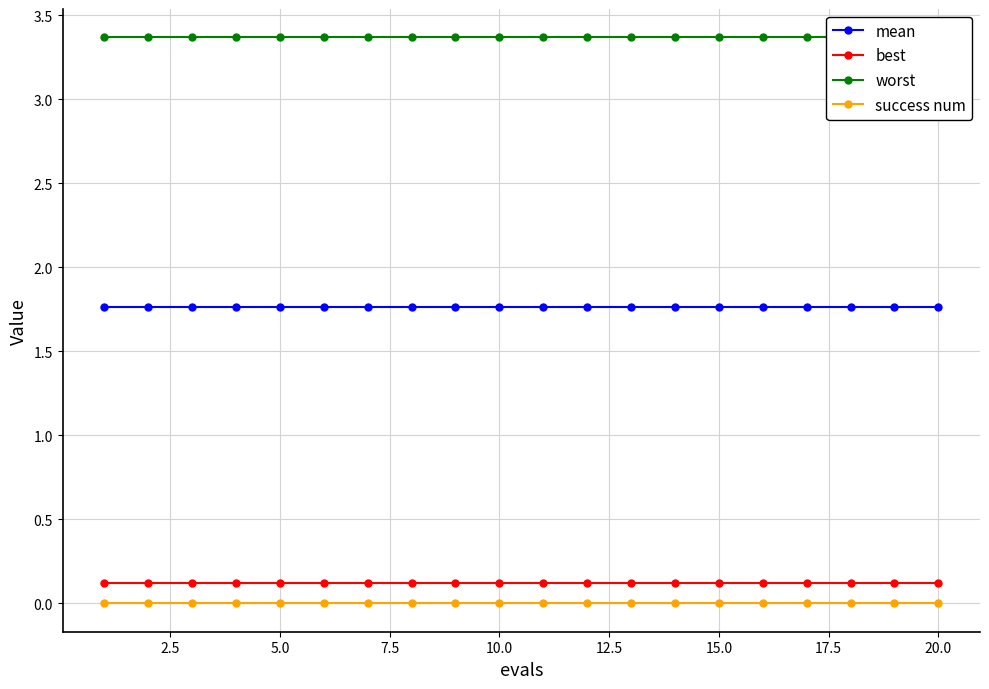

True or false: best and worst cross at least once.

False